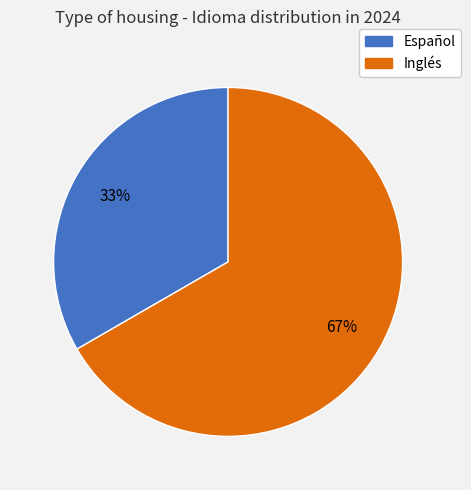

What is the ratio of the value at Español to the value at Inglés?

0.5